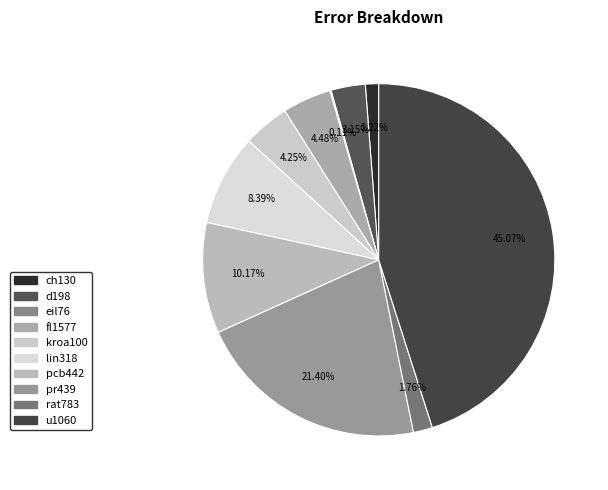

Count the number of slices in the pie.

10